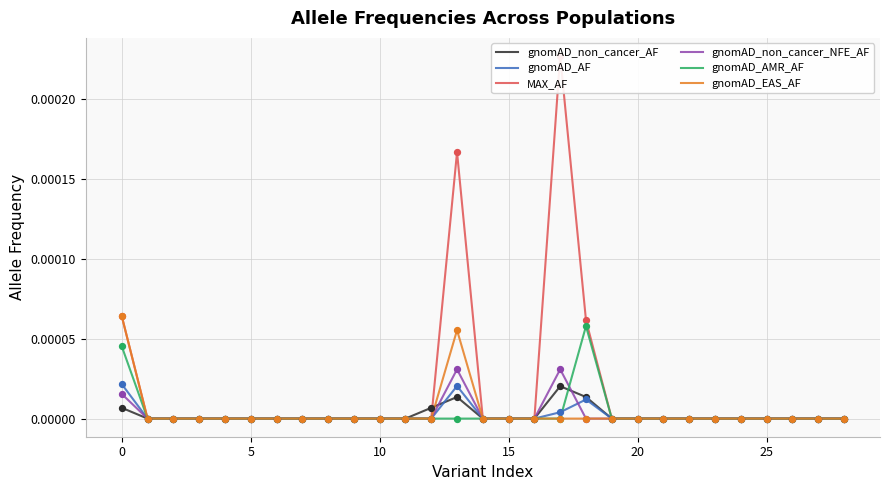

What are all the series names shown in the legend?

gnomAD_non_cancer_AF, gnomAD_AF, MAX_AF, gnomAD_non_cancer_NFE_AF, gnomAD_AMR_AF, gnomAD_EAS_AF